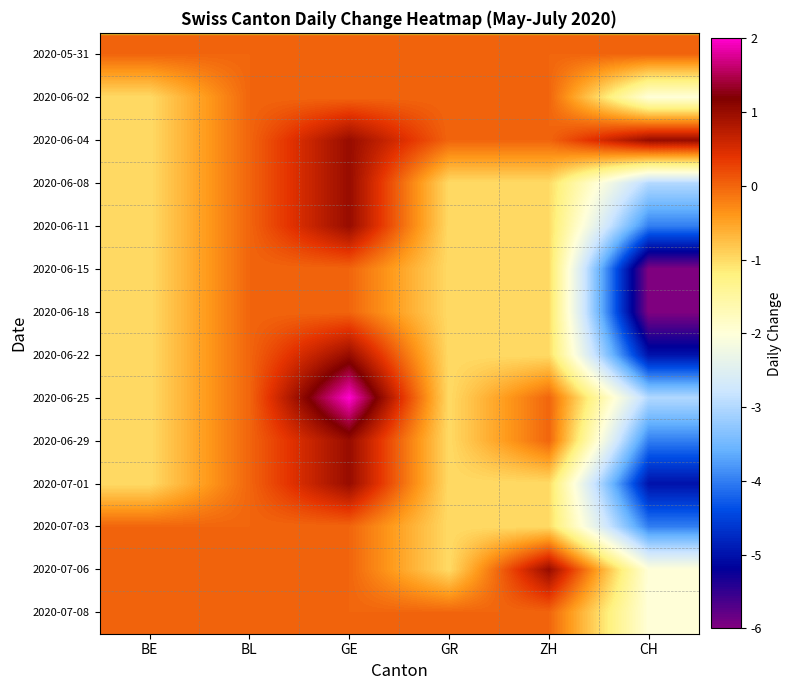

Reading left to right, list all the values displayed in this chart.

2020-05-31: BE=0	BL=0	GE=0	GR=0	ZH=0	CH=0
2020-06-02: BE=-1	BL=0	GE=0	GR=0	ZH=0	CH=-2
2020-06-04: BE=-1	BL=0	GE=1	GR=0	ZH=0	CH=1
2020-06-08: BE=-1	BL=0	GE=1	GR=-1	ZH=-1	CH=-3
2020-06-11: BE=-1	BL=0	GE=1	GR=-1	ZH=-1	CH=-4
2020-06-15: BE=-1	BL=0	GE=0	GR=-1	ZH=-1	CH=-6
2020-06-18: BE=-1	BL=0	GE=0	GR=-1	ZH=-1	CH=-6
2020-06-22: BE=-1	BL=0	GE=1	GR=-1	ZH=-1	CH=-5
2020-06-25: BE=-1	BL=0	GE=2	GR=-1	ZH=0	CH=-3
2020-06-29: BE=-1	BL=0	GE=1	GR=-1	ZH=0	CH=-4
2020-07-01: BE=-1	BL=0	GE=1	GR=-1	ZH=-1	CH=-5
2020-07-03: BE=0	BL=0	GE=0	GR=-1	ZH=-1	CH=-4
2020-07-06: BE=0	BL=0	GE=0	GR=-1	ZH=1	CH=-2
2020-07-08: BE=0	BL=0	GE=0	GR=0	ZH=0	CH=-2